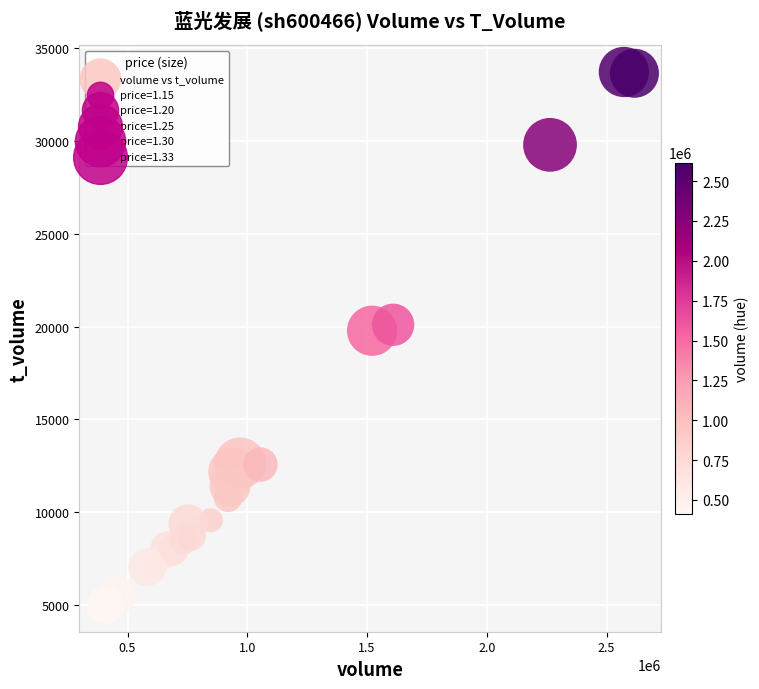

What Y value in the scatter plot is closest to 19357?

19779